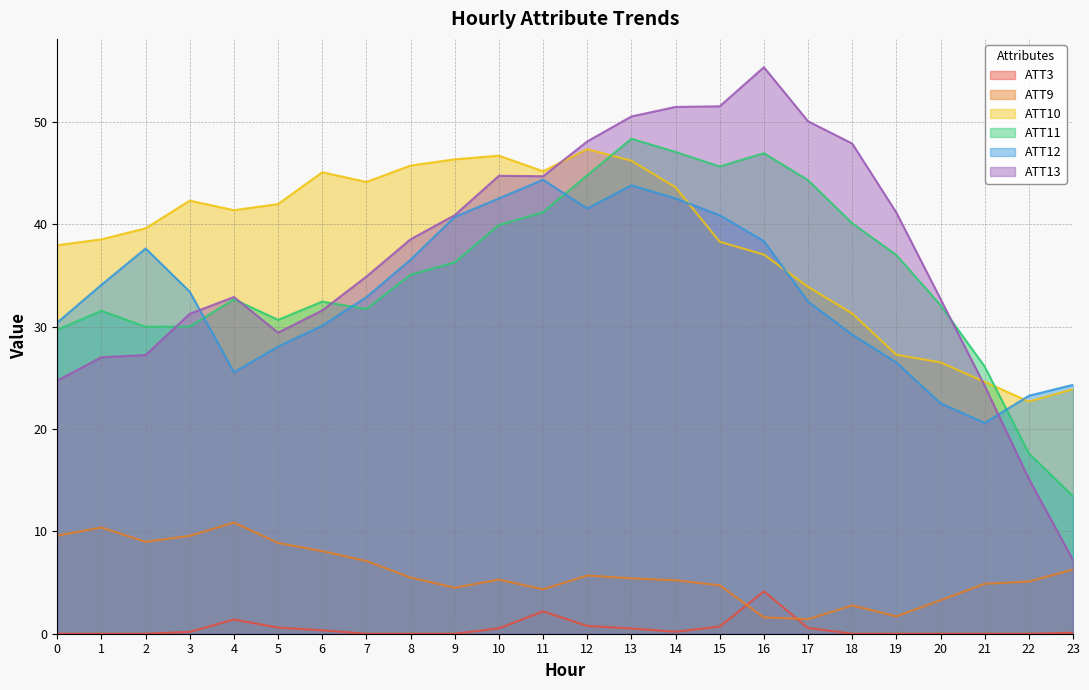

What is the maximum value shown in the chart?

55.3